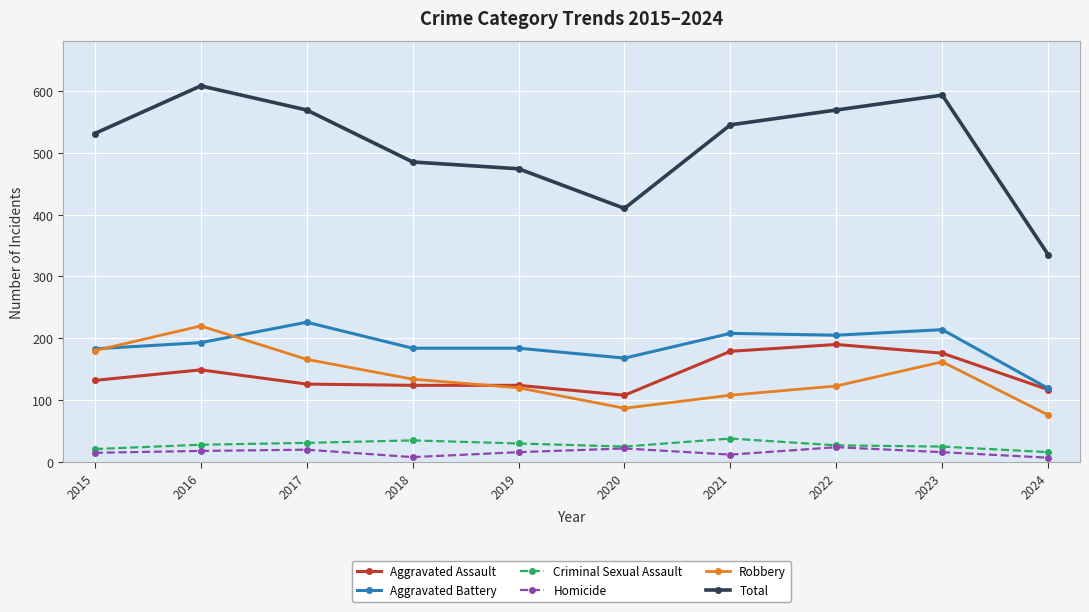

How many interior local peaks does the Robbery series have?

2